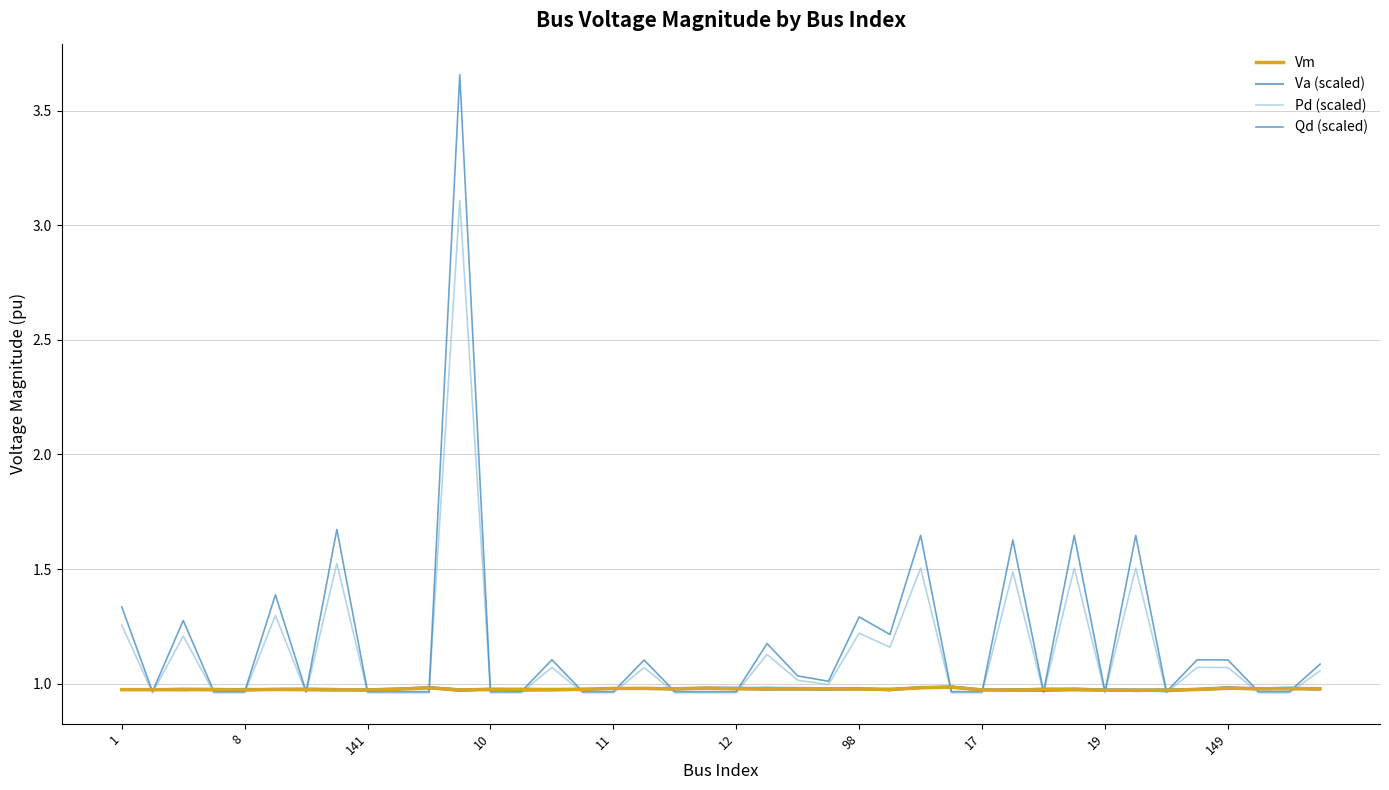

What is the difference between the maximum and minimum values in the Qd (scaled) series?

2.7